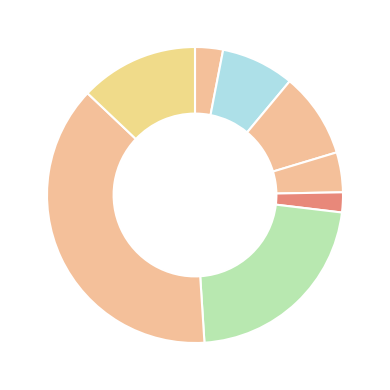

Count the number of slices in the pie.

8